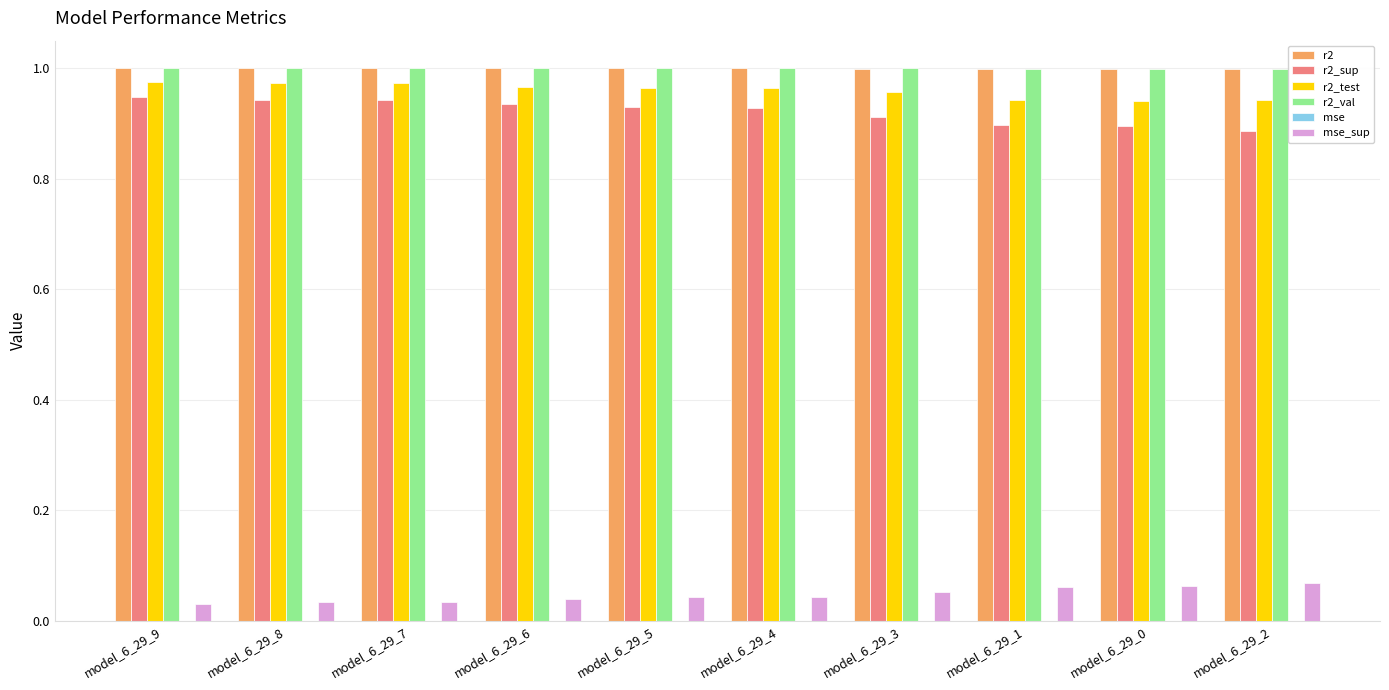

Is the value of r2_val at model_6_29_4 greater than the value of r2_test at model_6_29_9?

Yes